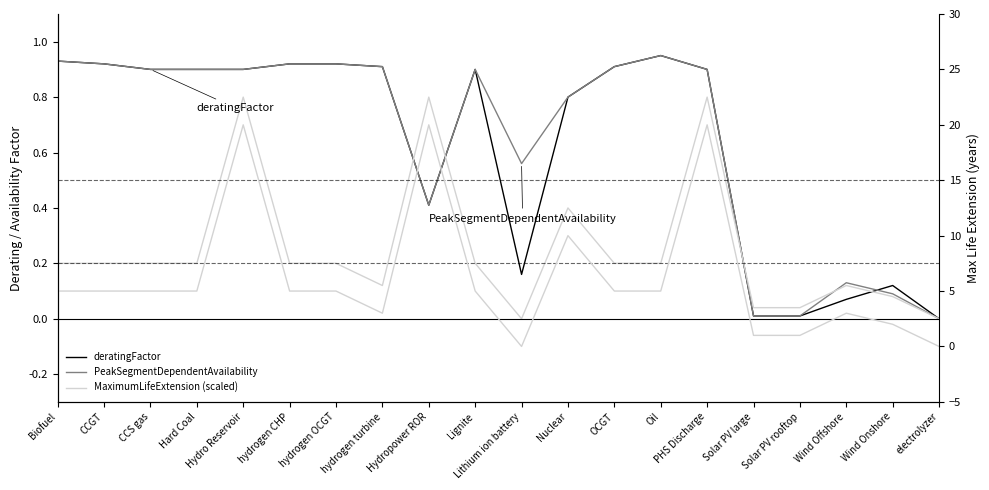

At which label is deratingFactor closest to 0?

electrolyzer